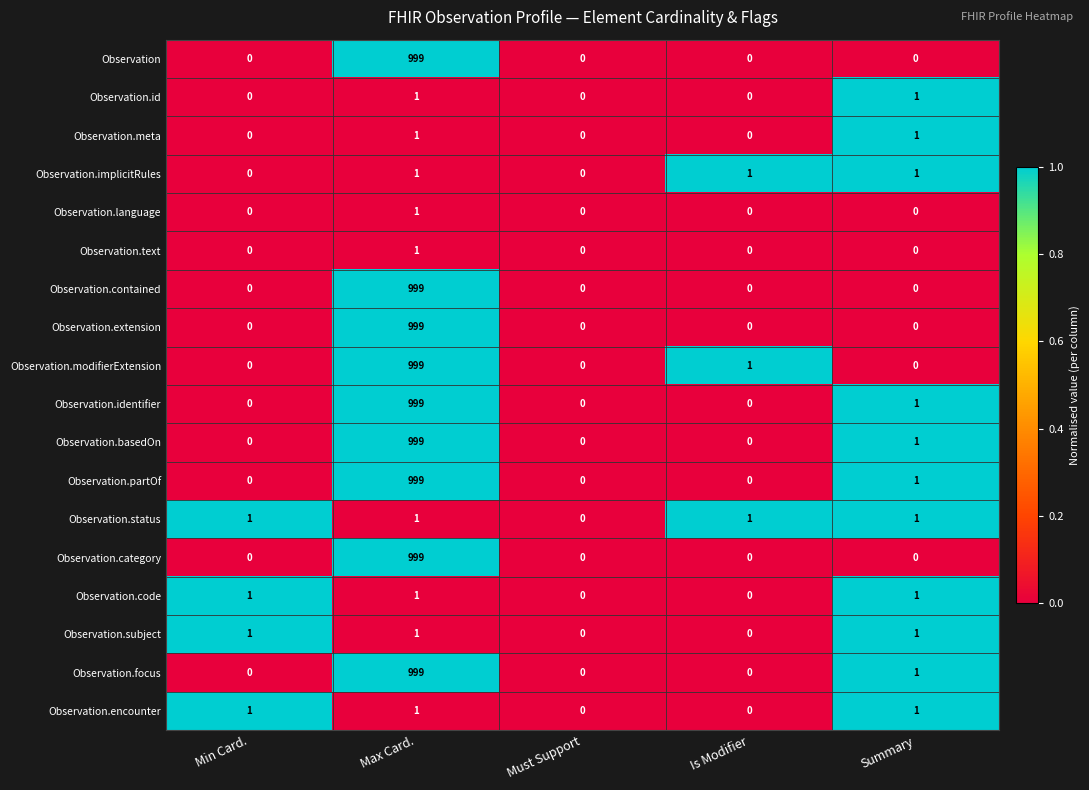

How many distinct data groups are displayed?

18